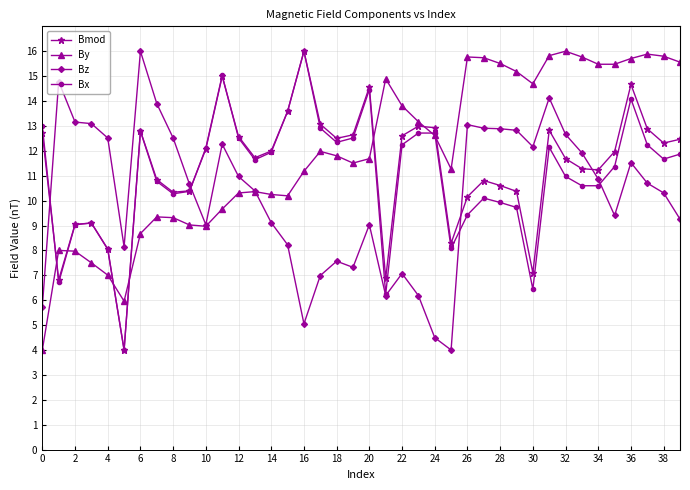

What is the value of the Bmod point at the 24th from the left?

13.0